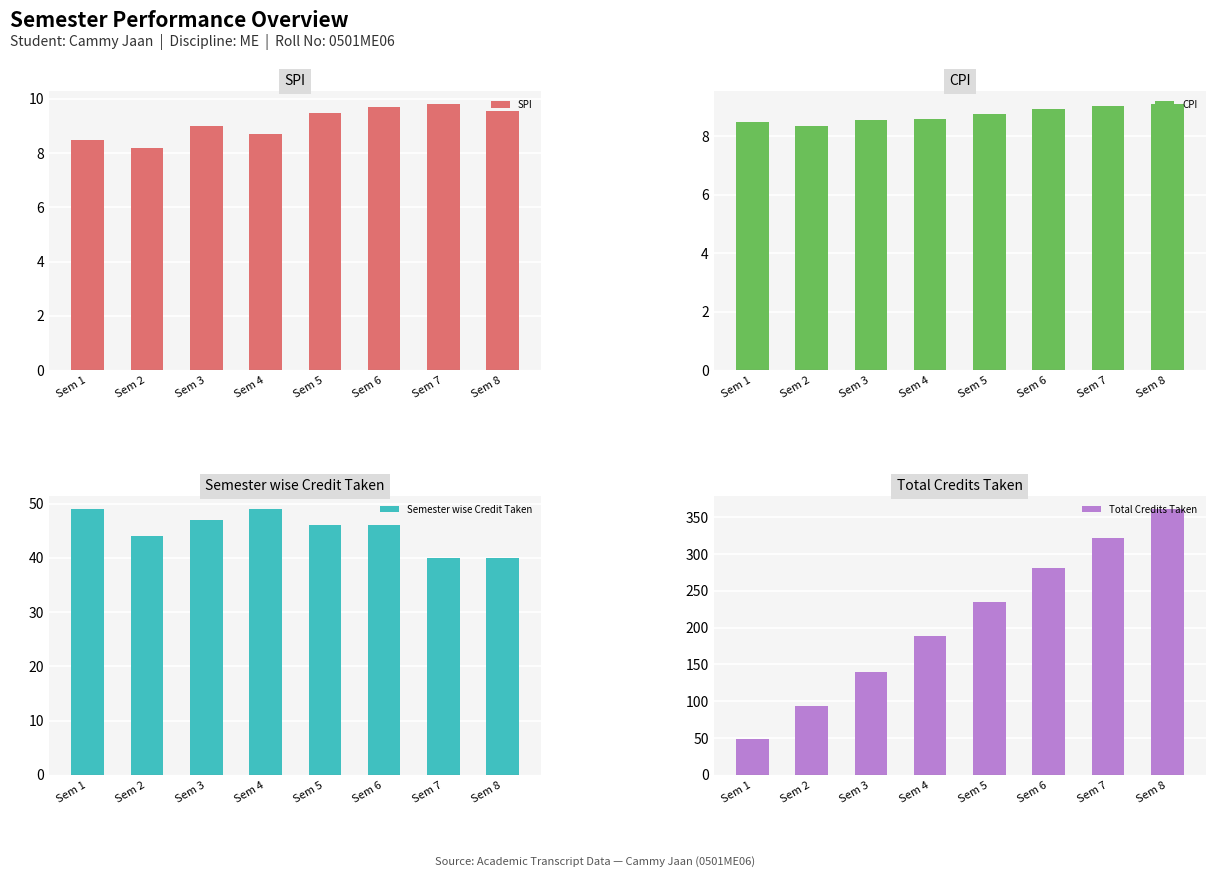

What is the value of the SPI bar at the 6th from the left?

9.7